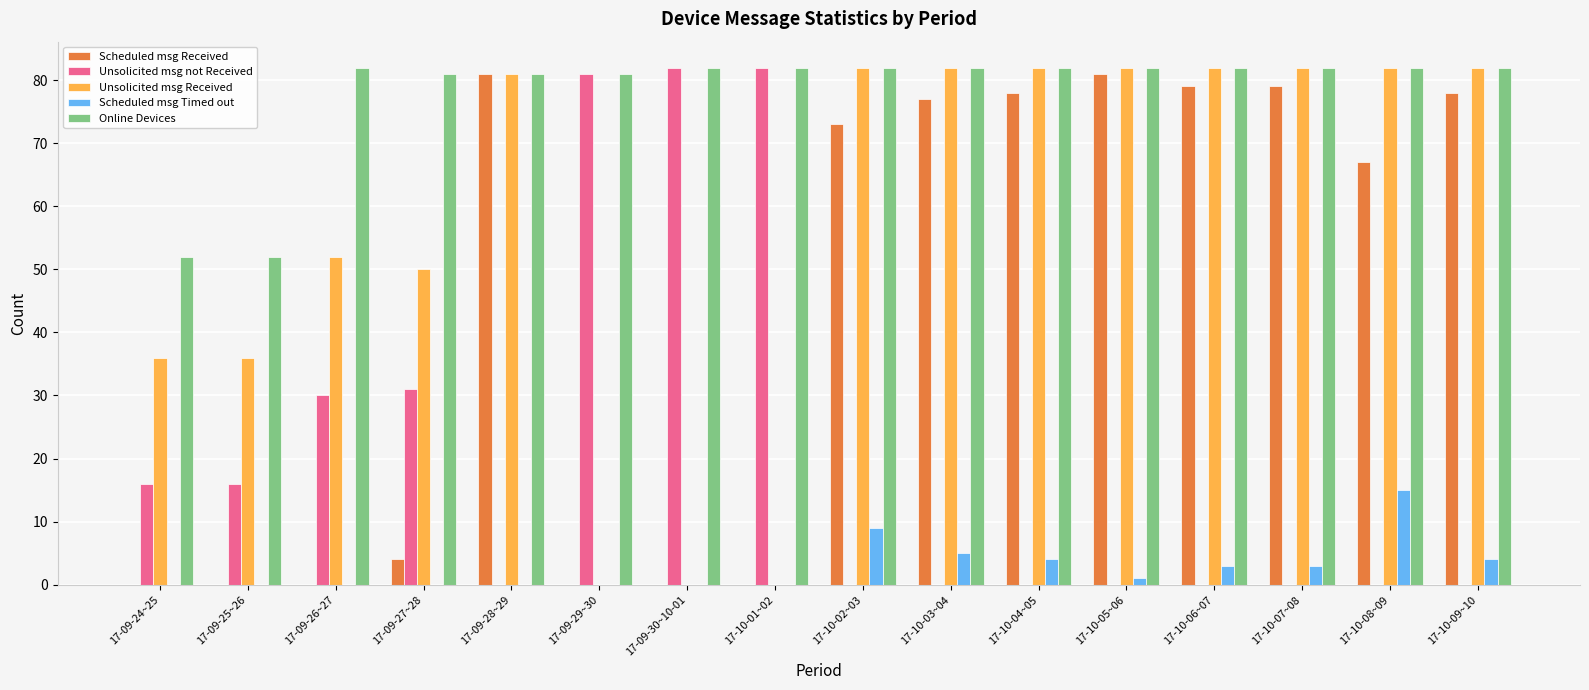

What is the sum of the Unsolicited msg not Received values at 17-09-24~25 and 17-09-28~29?

16